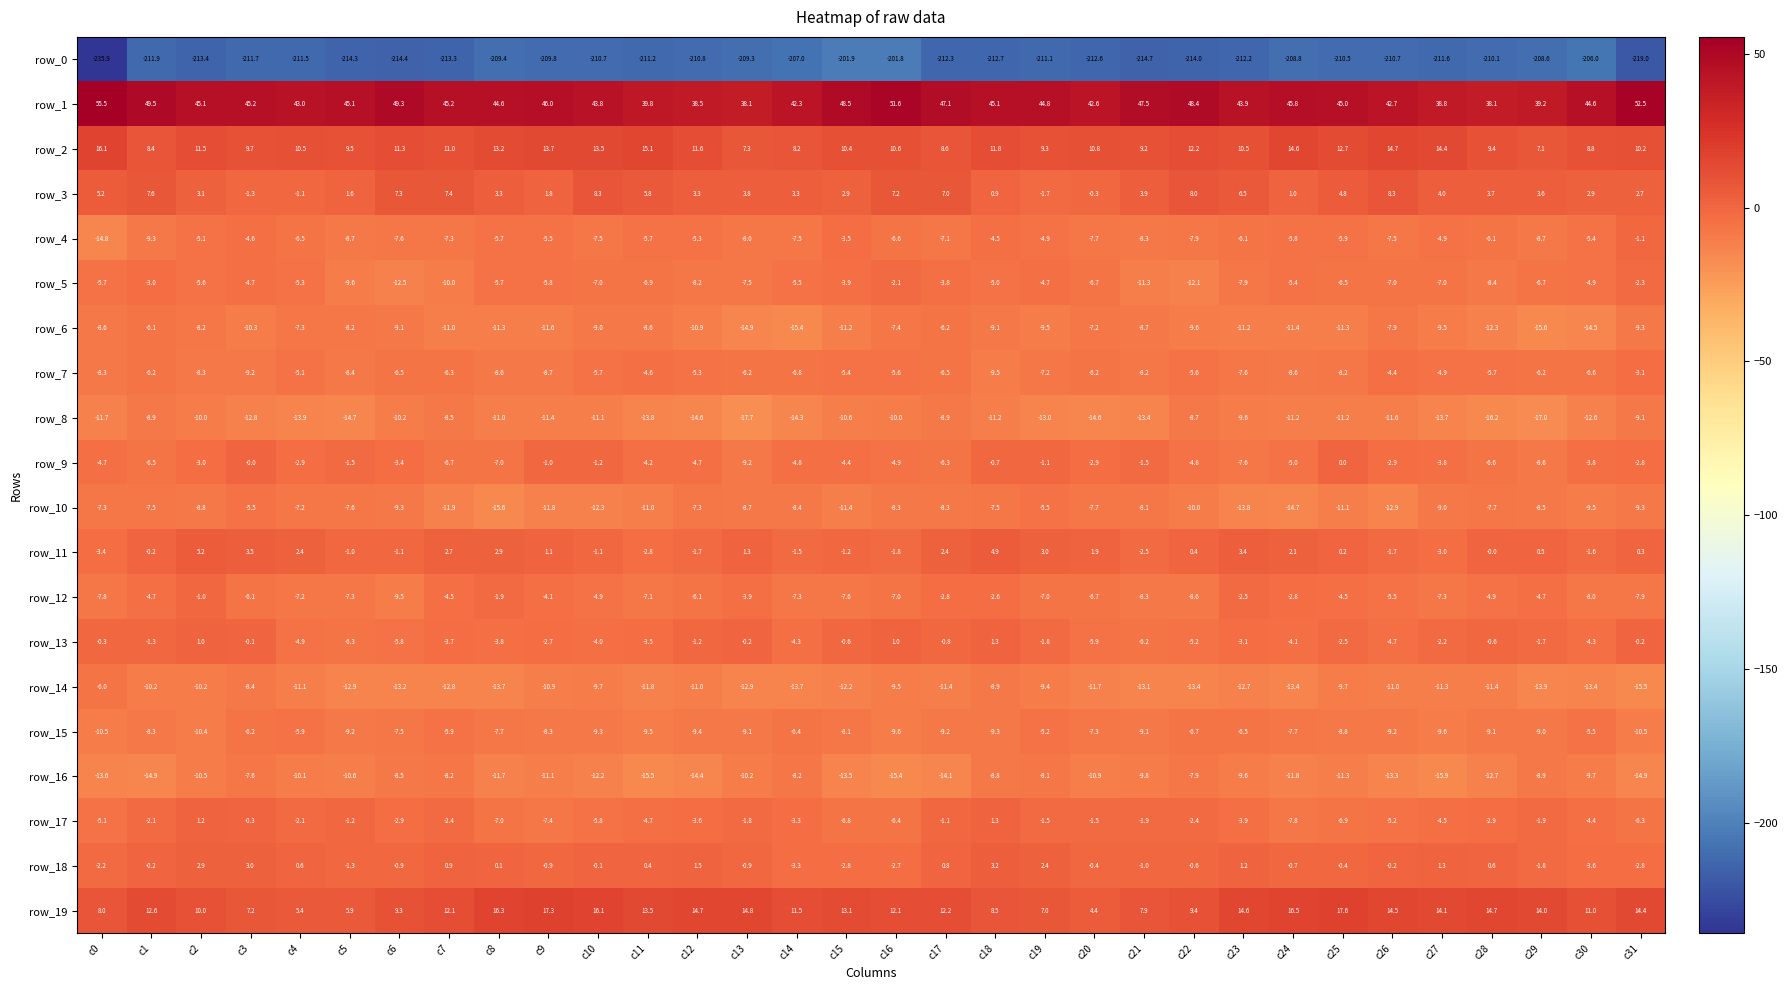

What is the approximate value of row_19 at c17?

12.2